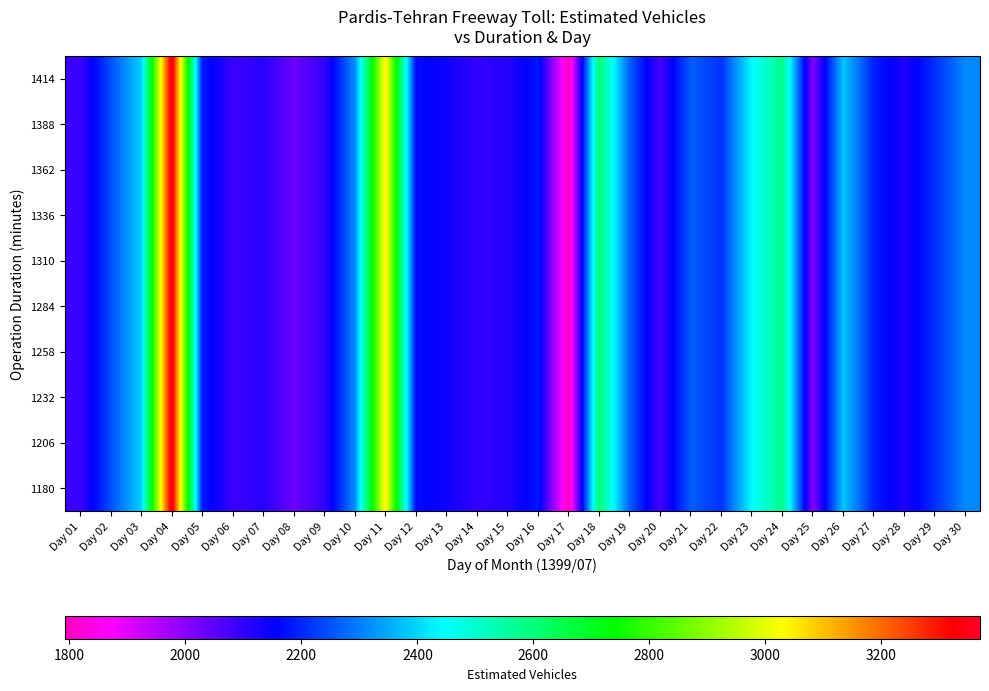

Rank the series by their maximum value, from highest to lowest.

1180, 1206, 1232, 1258, 1284, 1310, 1336, 1362, 1388, 1414